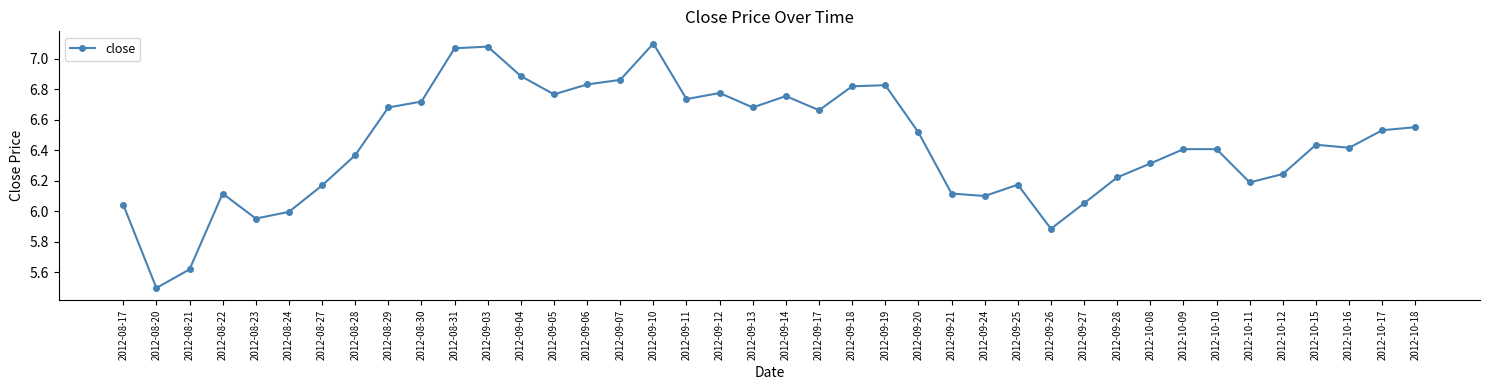

Where is the first local minimum?

2012-08-20